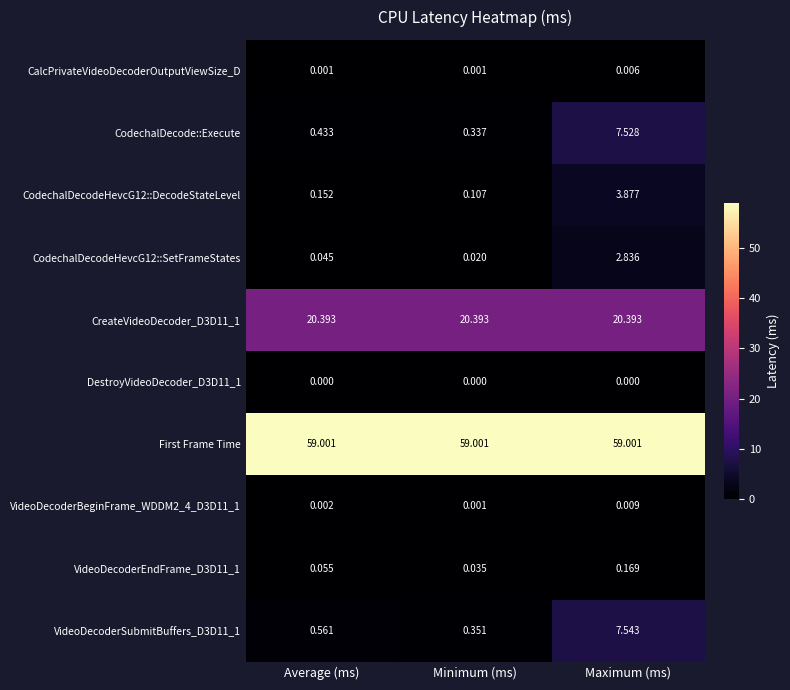

Which category has the highest value in the CalcPrivateVideoDecoderOutputViewSize_D series?

Maximum (ms)